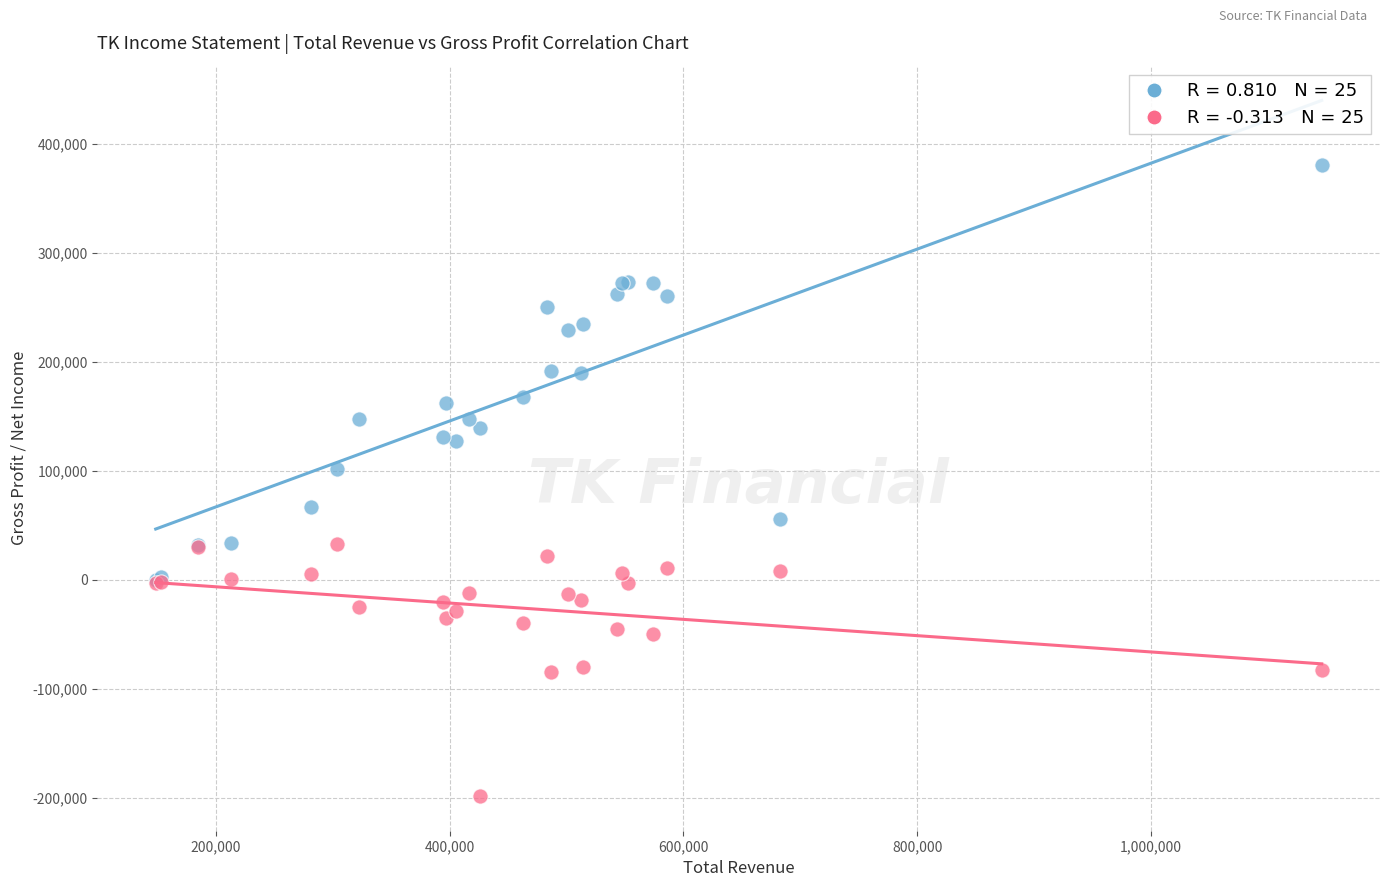

Across all series, what Y value is closest to 91300?

101400